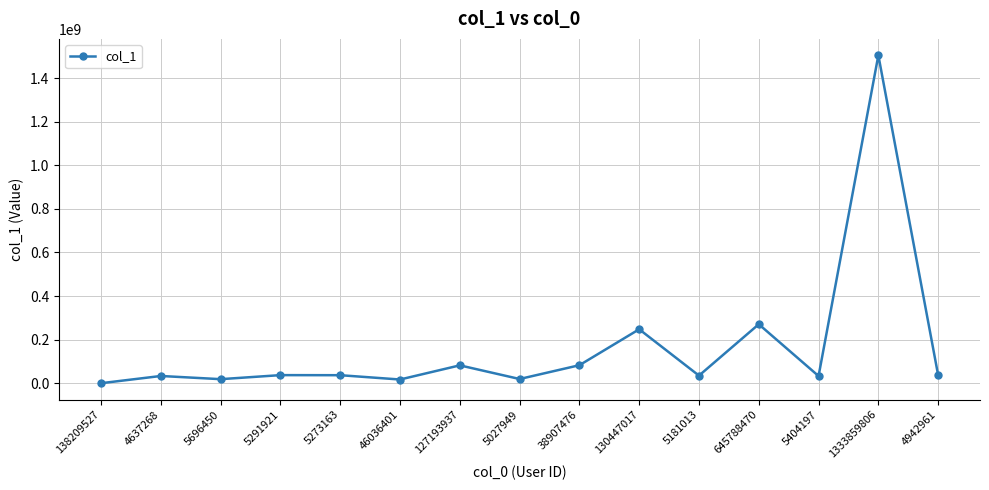

What is the change in value from 138209527 to 46036401?

+16956264